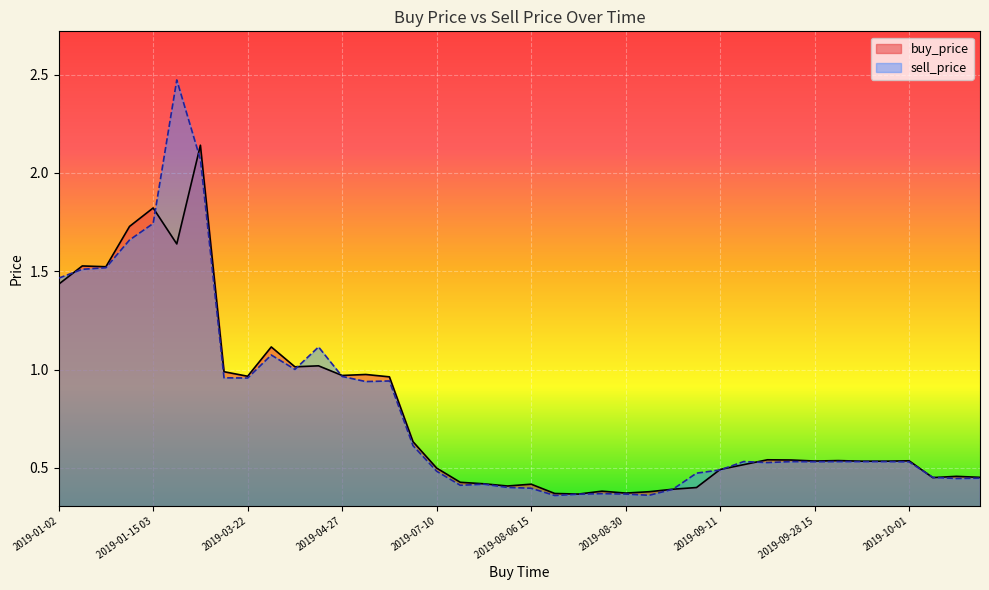

At 2019-01-14, list the series in order from smallest to largest.

sell_price, buy_price